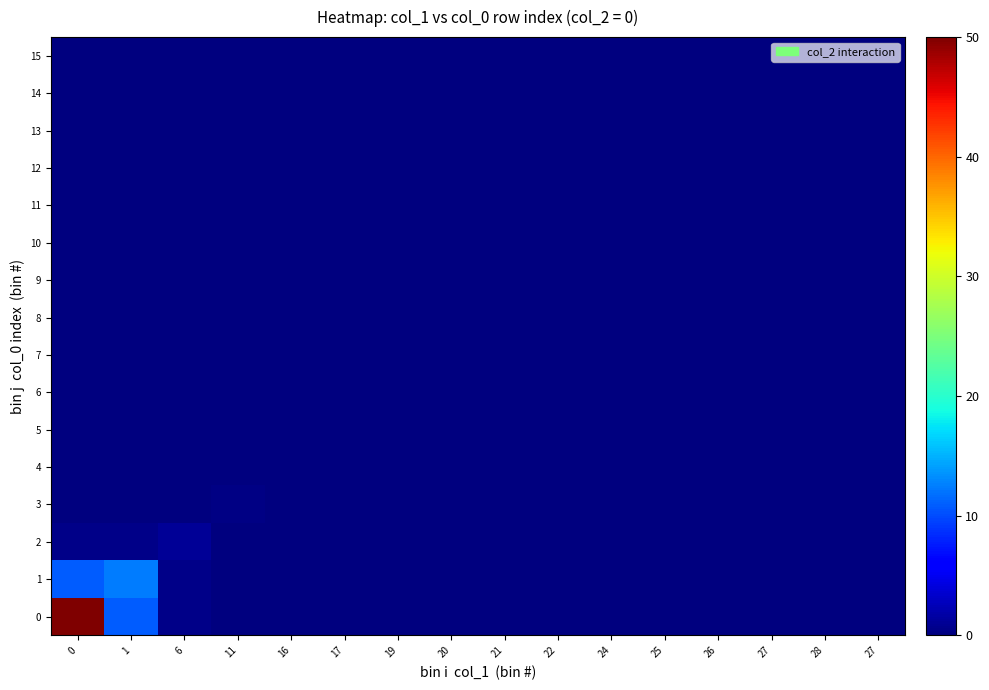

At 11, list the series in order from largest to smallest.

3, 2, 4, 1, 0, 5, 6, 7, 8, 9, 10, 11, 12, 13, 15, 14